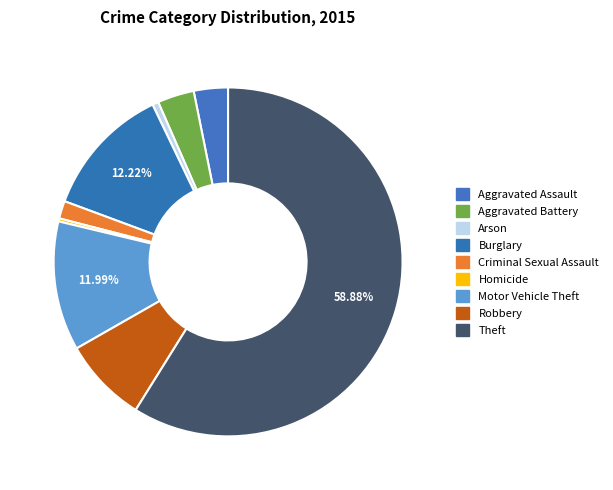

True or false: Aggravated Assault accounts for 3% of the total.

True